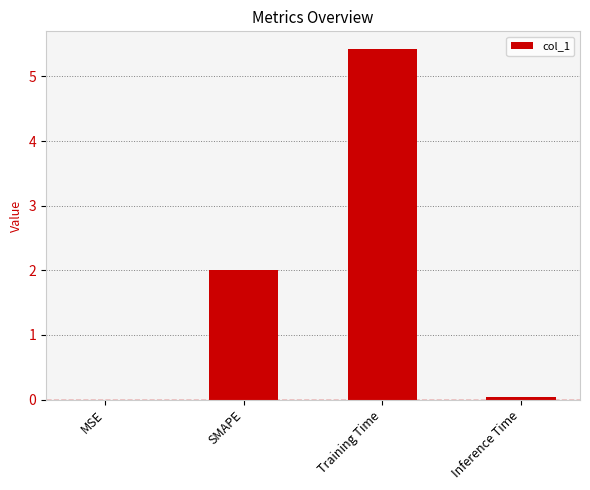

What is the change in value from SMAPE to Training Time?

+3.4